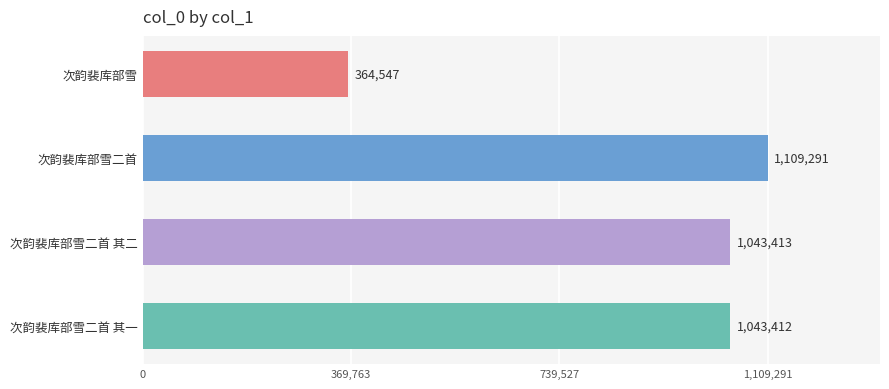

Rank the categories by value from lowest to highest.

次韵裴库部雪, 次韵裴库部雪二首 其一, 次韵裴库部雪二首 其二, 次韵裴库部雪二首